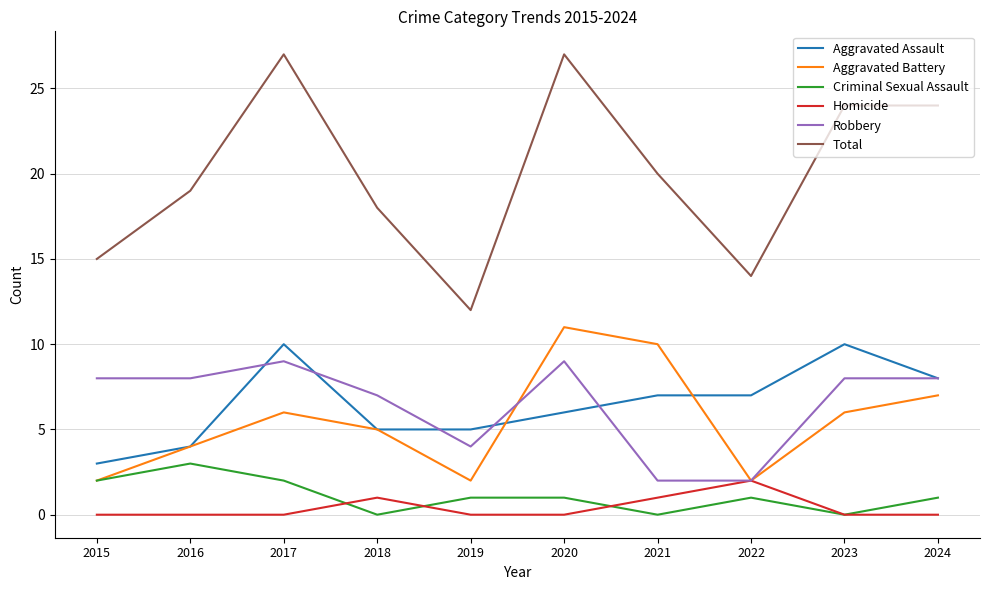

Does the chart have visible grid lines?

Yes